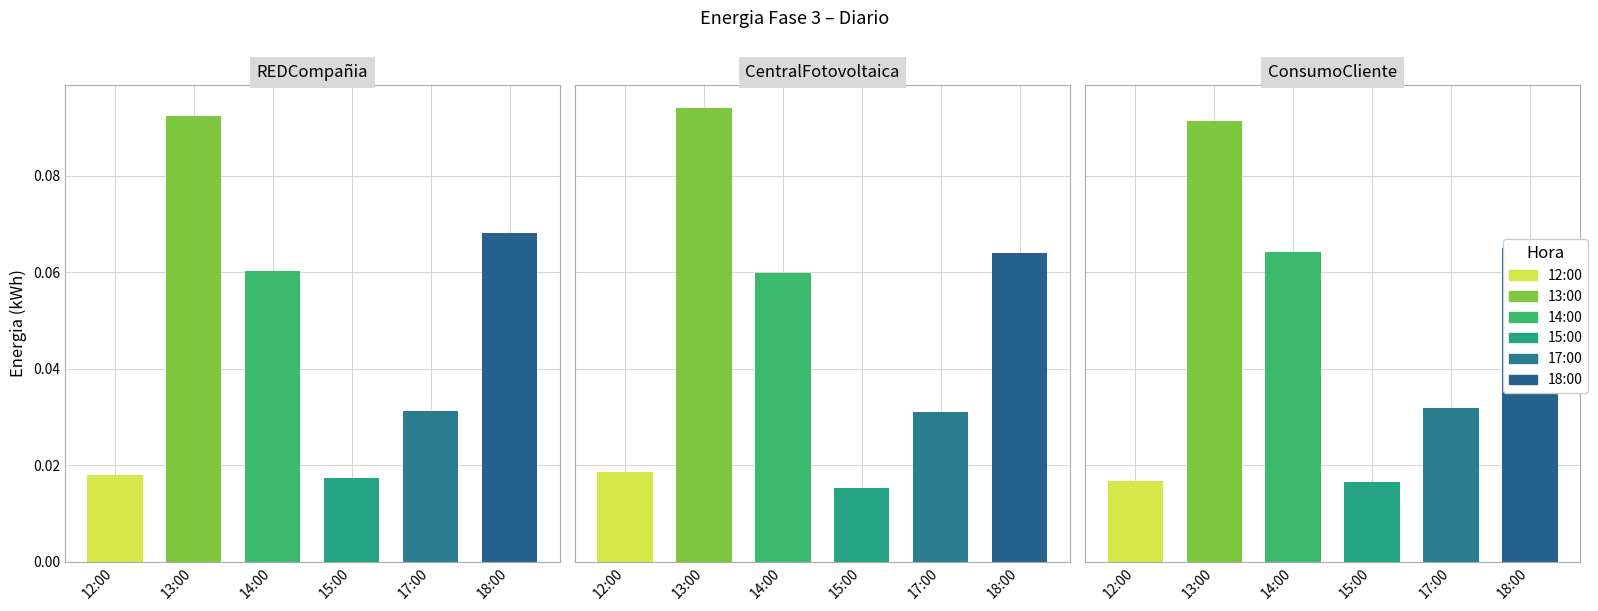

Reading left to right, extract all data points from this chart.

Energia-Fase-3-REDCompañia-Diario: 12:00=0.0	13:00=0.1	14:00=0.1	15:00=0.0	17:00=0.0	18:00=0.1
Energia-Fase-3-CentralFotovoltaica-Diario: 12:00=0.0	13:00=0.1	14:00=0.1	15:00=0.0	17:00=0.0	18:00=0.1
Energia-Fase-3-ConsumoCliente-Diario: 12:00=0.0	13:00=0.1	14:00=0.1	15:00=0.0	17:00=0.0	18:00=0.1